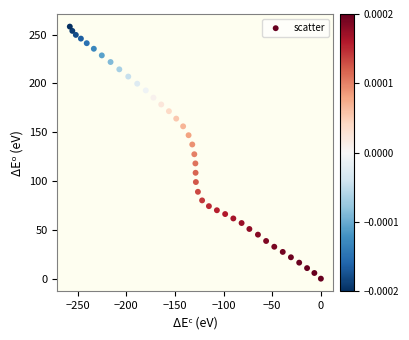

What is the range of X values (max minus min)?

258.1